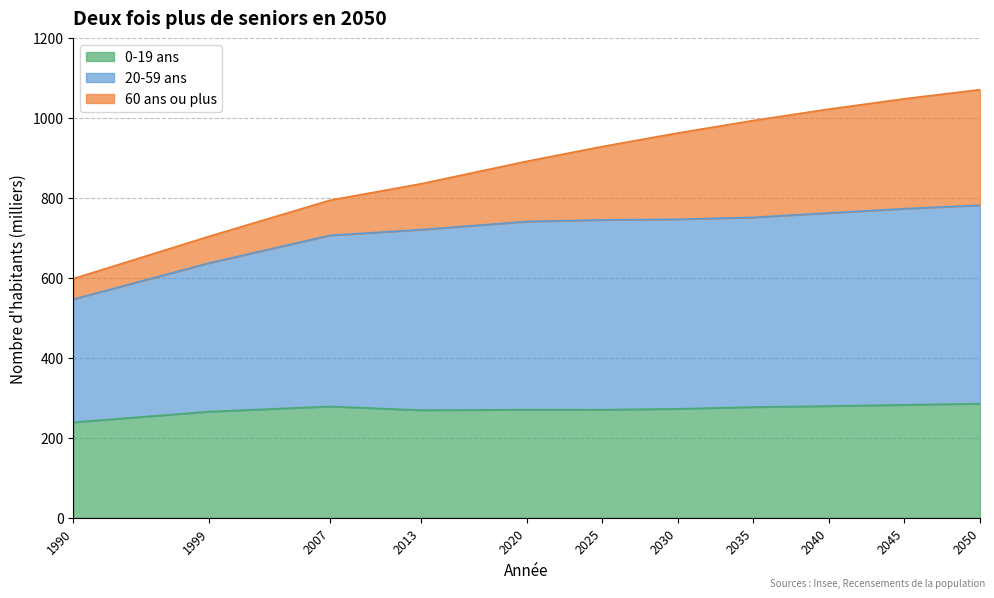

Where does the 20-59 ans series first go above 744?

2025